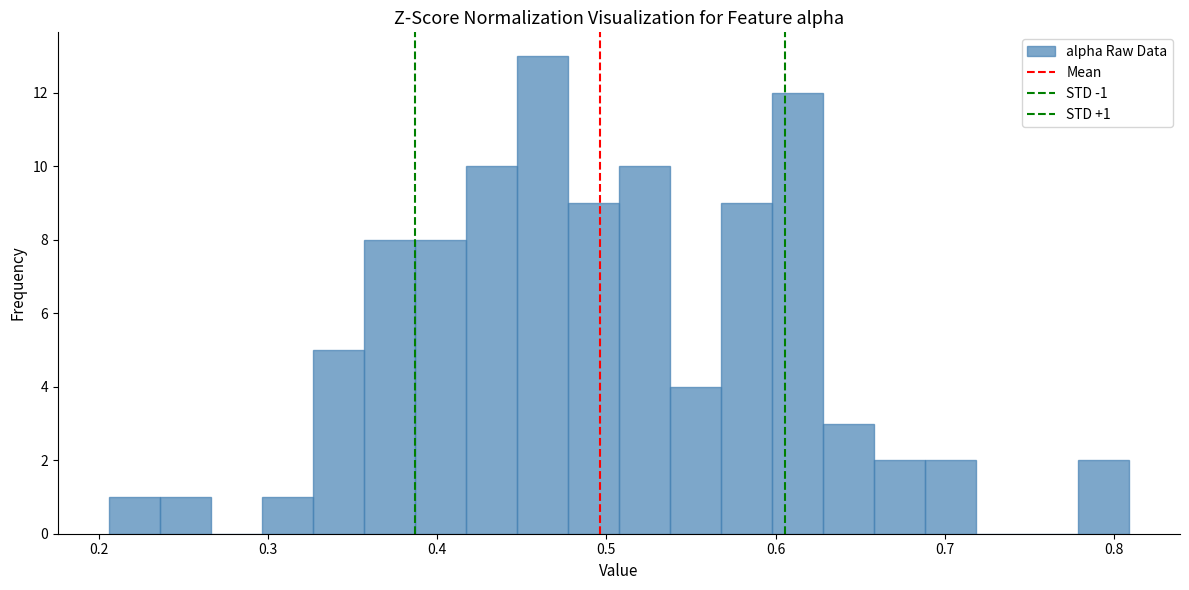

Around what value on the x-axis is the tallest bar? Give the approximate position of its centre, as read against the axis.

0.46